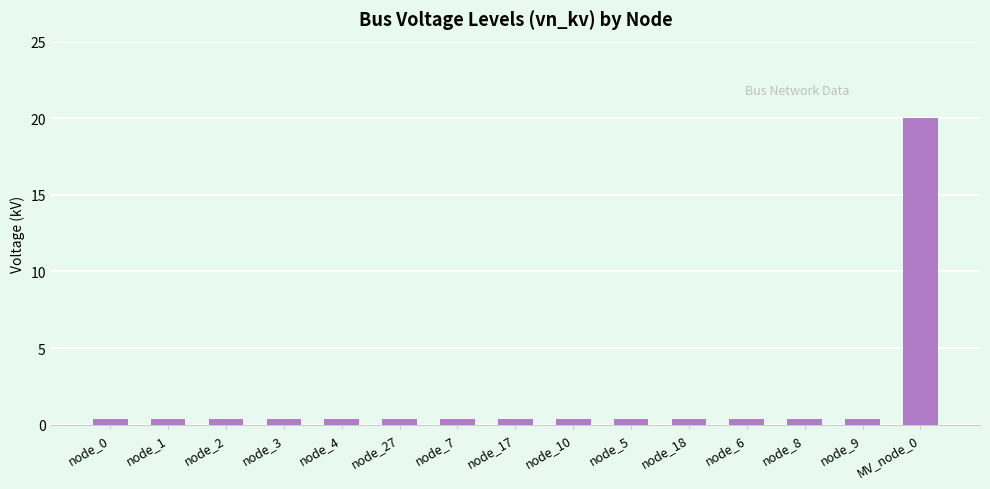

What is the smallest value displayed?

0.4